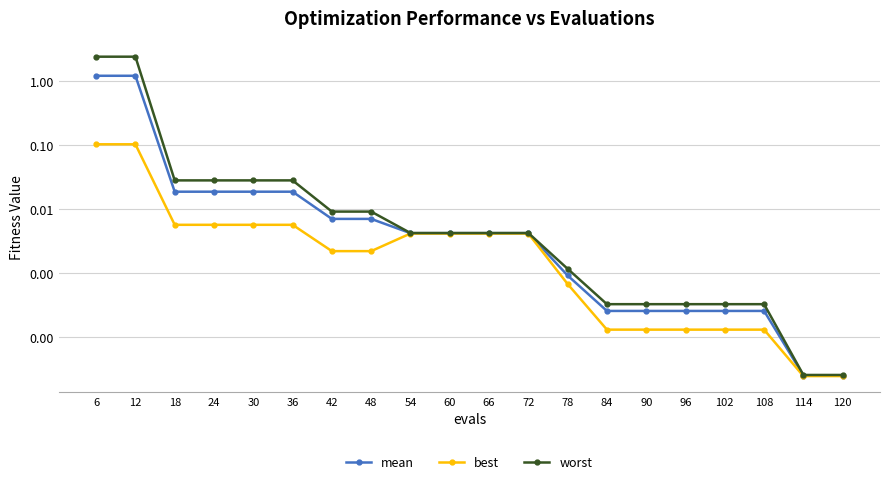

Reading right to left, what are all the values shown in this chart?

mean: 120=0.0	114=0.0	108=0.0	102=0.0	96=0.0	90=0.0	84=0.0	78=0.0	72=0.0	66=0.0	60=0.0	54=0.0	48=0.0	42=0.0	36=0.0	30=0.0	24=0.0	18=0.0	12=1.2	6=1.2
best: 120=0.0	114=0.0	108=0.0	102=0.0	96=0.0	90=0.0	84=0.0	78=0.0	72=0.0	66=0.0	60=0.0	54=0.0	48=0.0	42=0.0	36=0.0	30=0.0	24=0.0	18=0.0	12=0.1	6=0.1
worst: 120=0.0	114=0.0	108=0.0	102=0.0	96=0.0	90=0.0	84=0.0	78=0.0	72=0.0	66=0.0	60=0.0	54=0.0	48=0.0	42=0.0	36=0.0	30=0.0	24=0.0	18=0.0	12=2.4	6=2.4